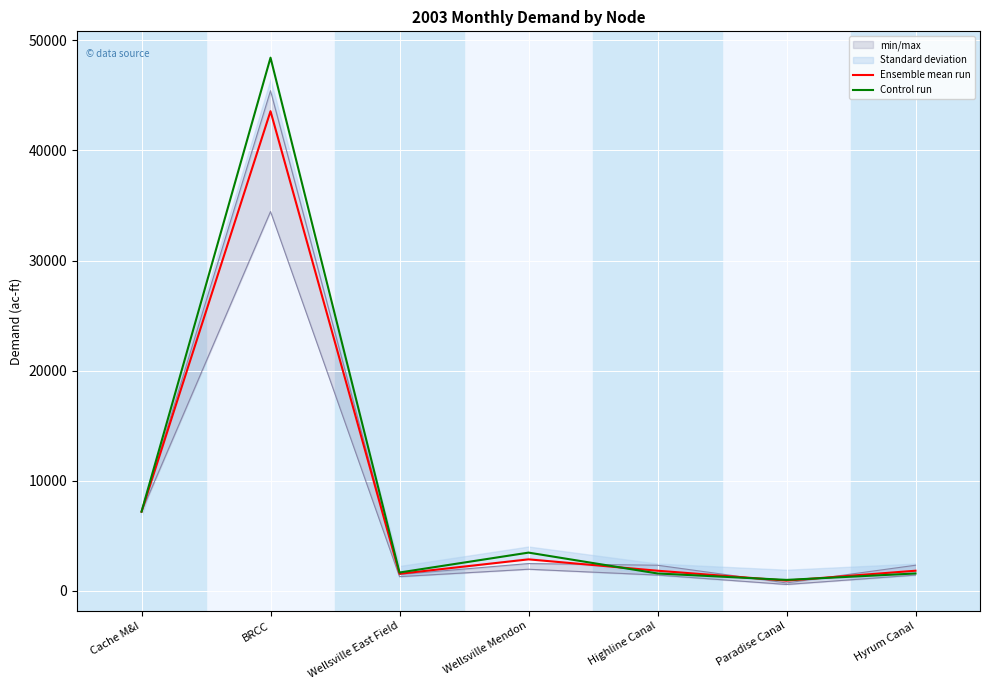

What is the difference between the maximum and minimum values in the Control run series?

47416.6